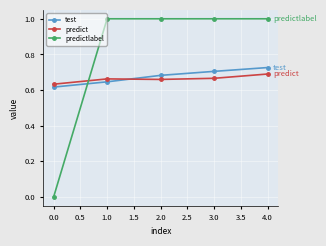

What position from the left is 0.0?

1